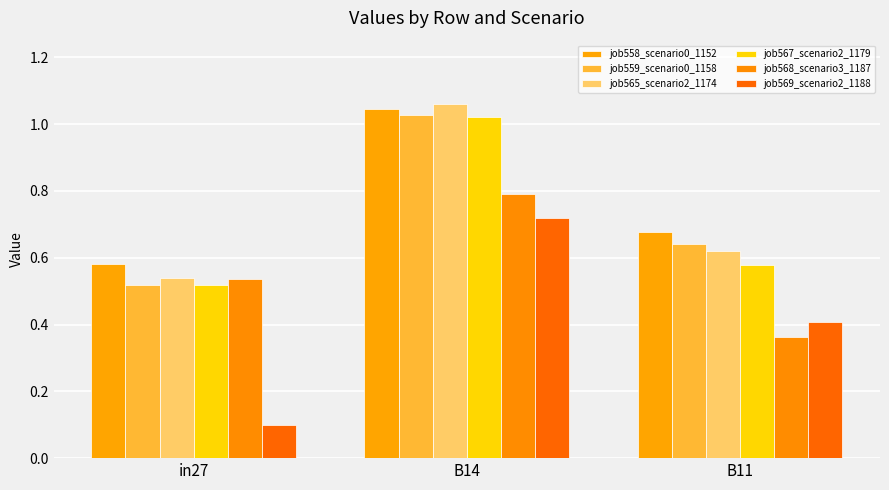

How many job569_scenario2_1188 values are between 0 and 1?

3